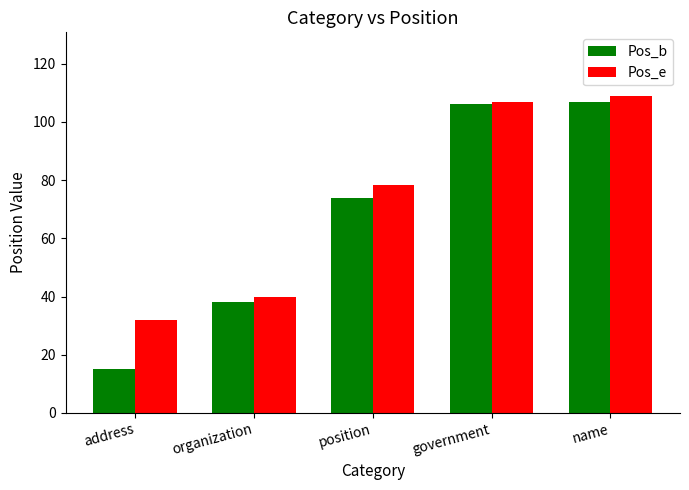

Reading right to left, list all the values displayed in this chart.

Pos_b: 107.0	106.0	74.0	38.0	15.0
Pos_e: 109.0	107.0	78.3	40.0	32.0